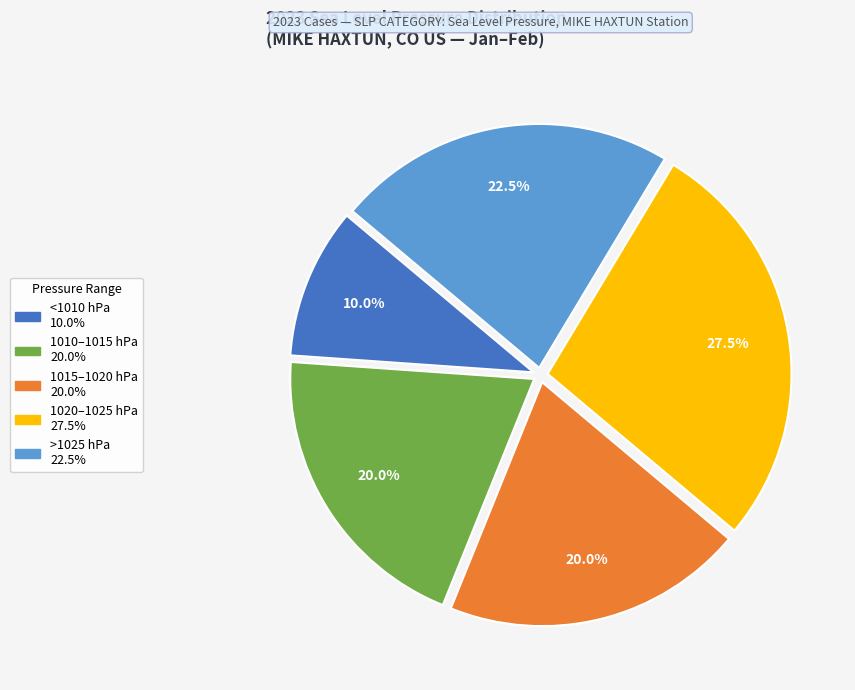

Is there any slice that represents more than half of the pie?

No